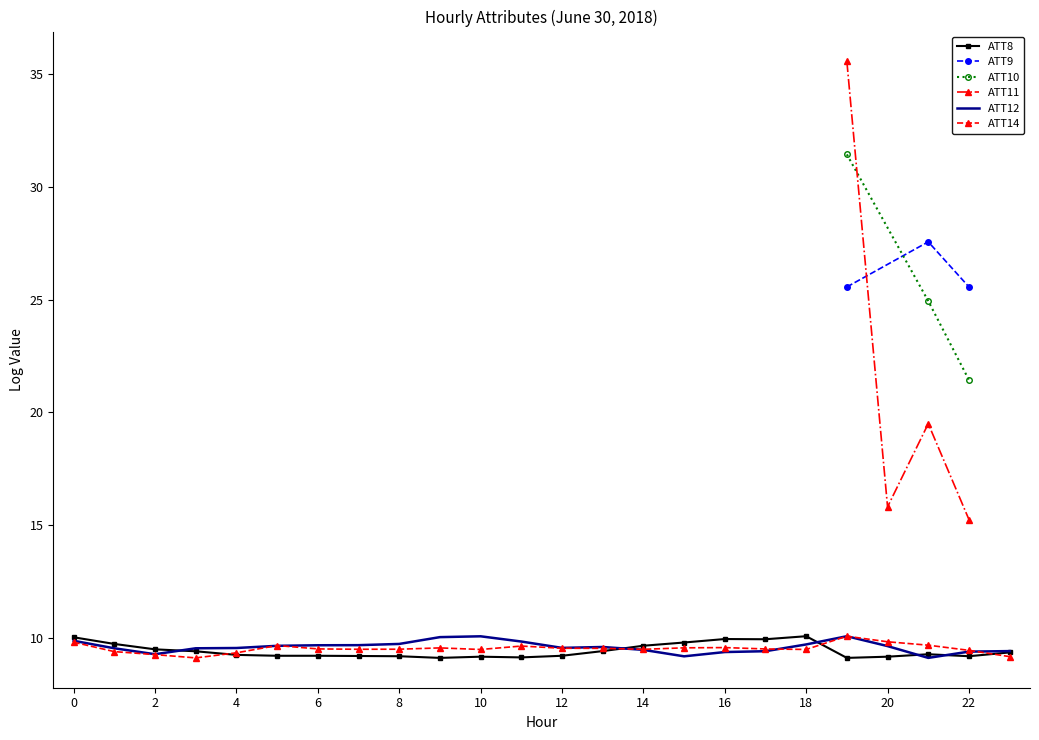

True or false: ATT12 has a value of 9.4 at 22.

True